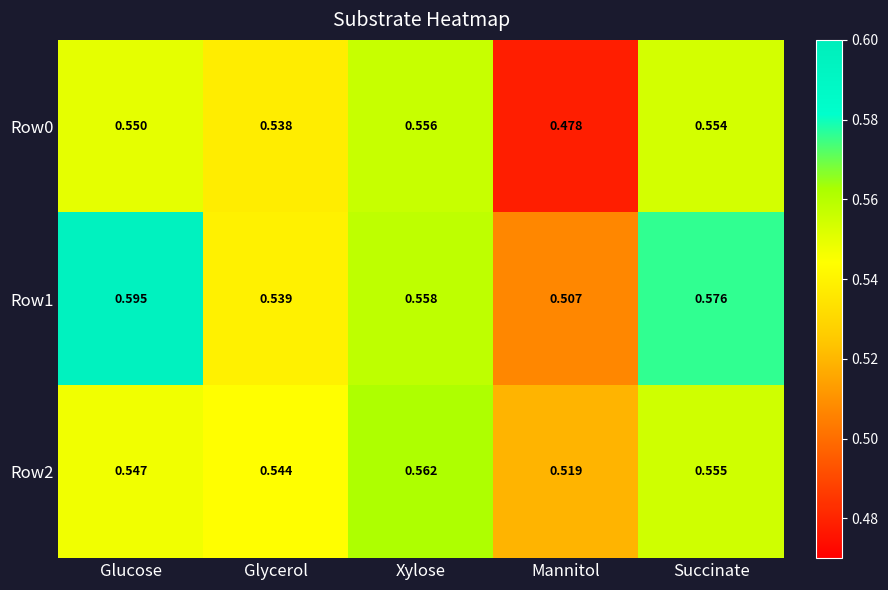

Which category has the lowest value in the Row1 series?

Mannitol